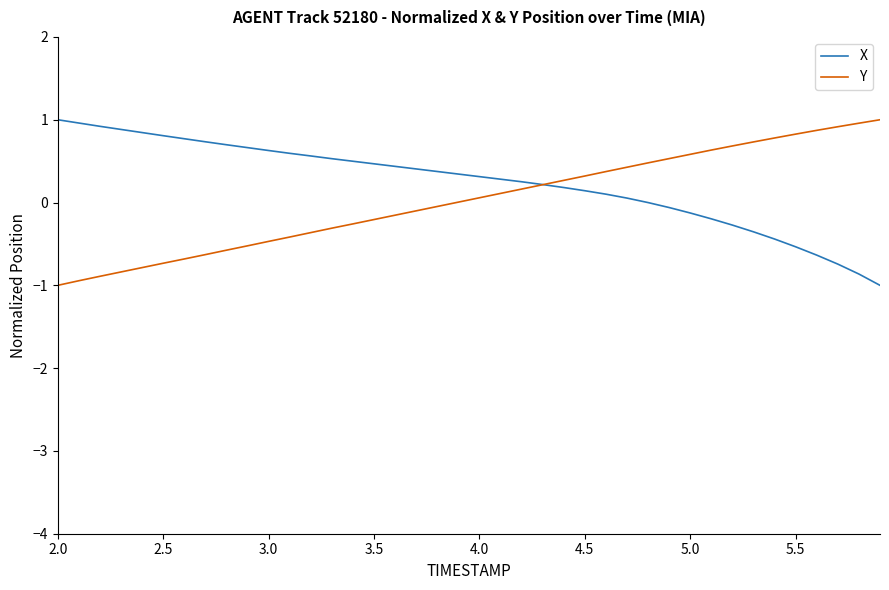

What is the minimum value for X?

-1.0